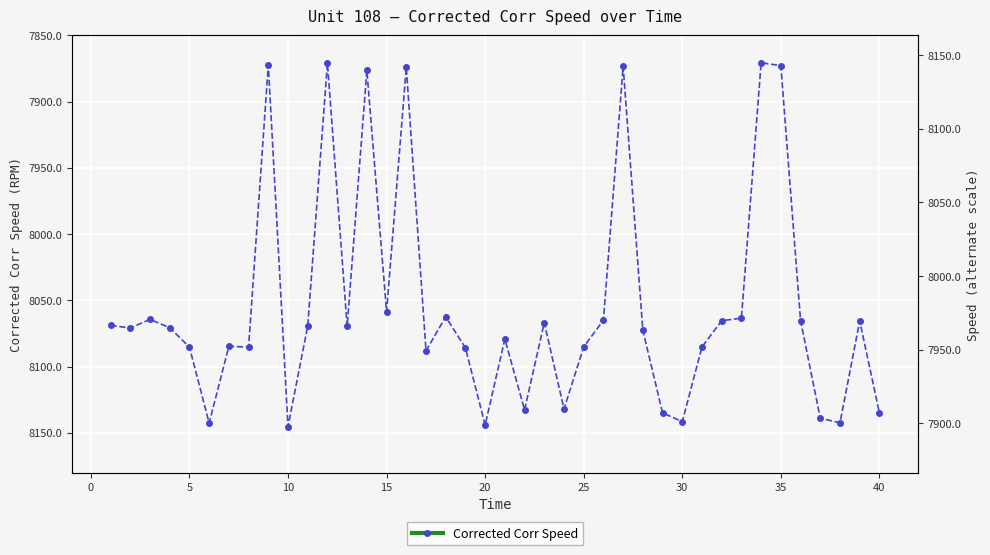

The value at 22 is 4637.2. True or false?

False